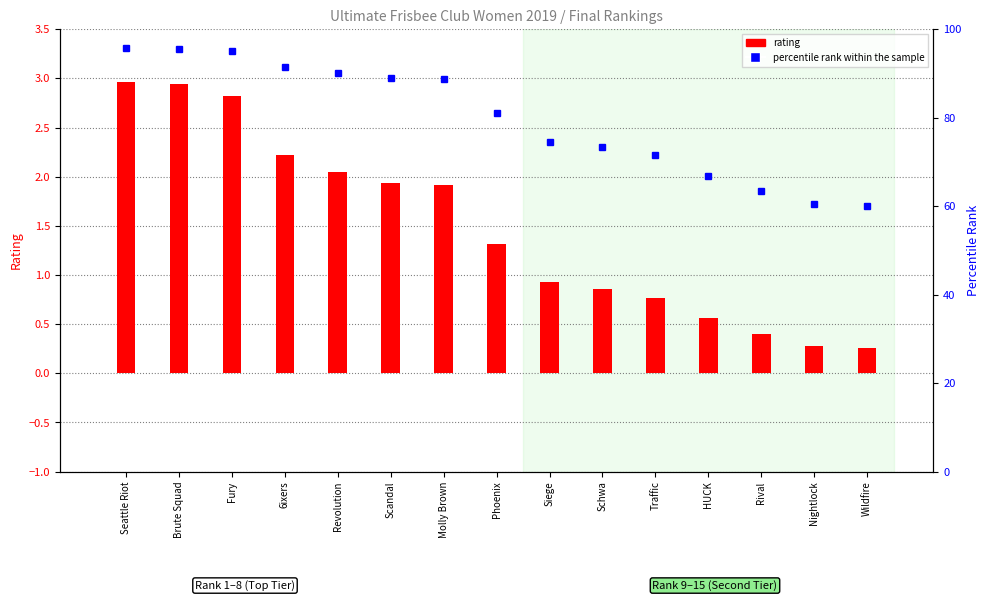

How many distinct data groups are displayed?

2